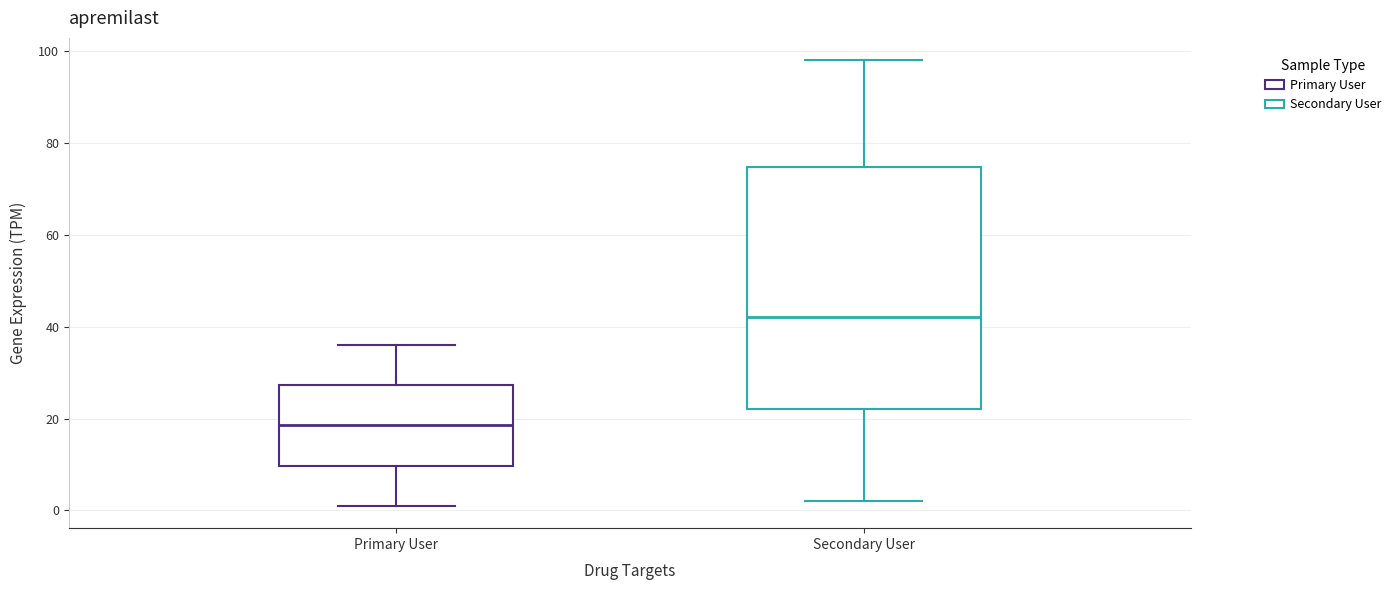

Reading left to right, transcribe this box plot: for each box, give where its median line is, the range the box spans, and where its two whiskers end, as read against the y-axis. The values are not printed on the chart, so give them approximately, as read against the axis.

Primary User: median 18, box 10 to 28, whiskers 2 to 36
Secondary User: median 42, box 22 to 74, whiskers 2 to 98